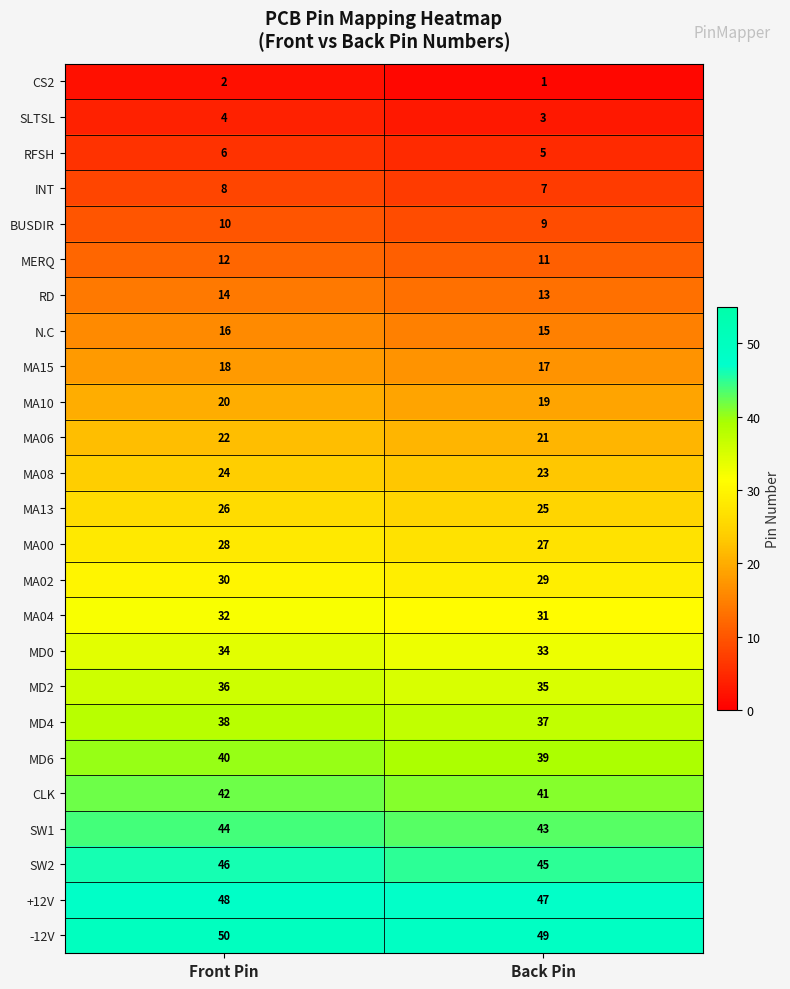

The value of CLK at Back Pin is 27. True or false?

False